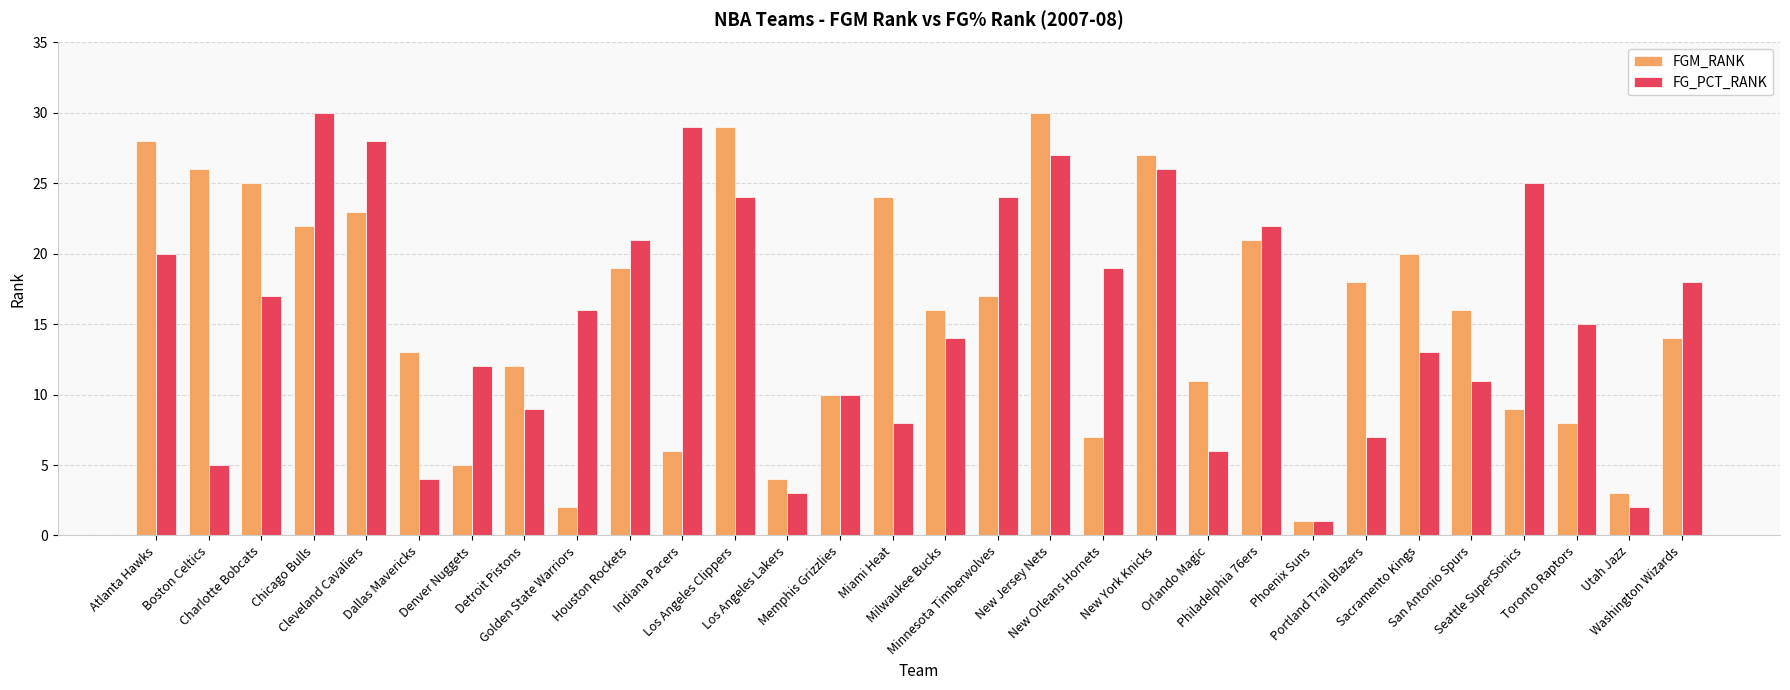

What is the spread (max minus min) of values at Toronto Raptors?

7